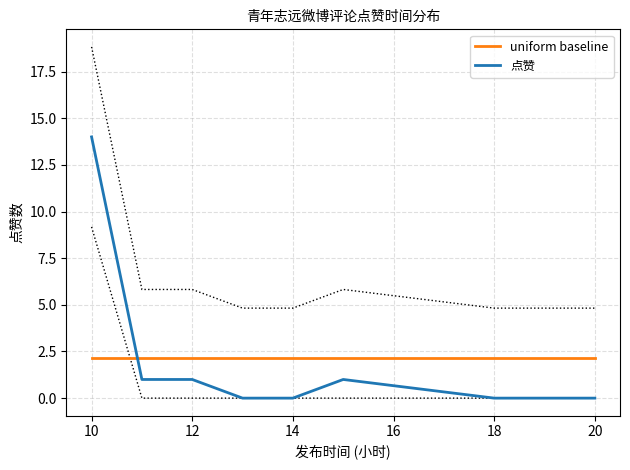

Is it true that 点赞 equals 14.0 at 10?

True